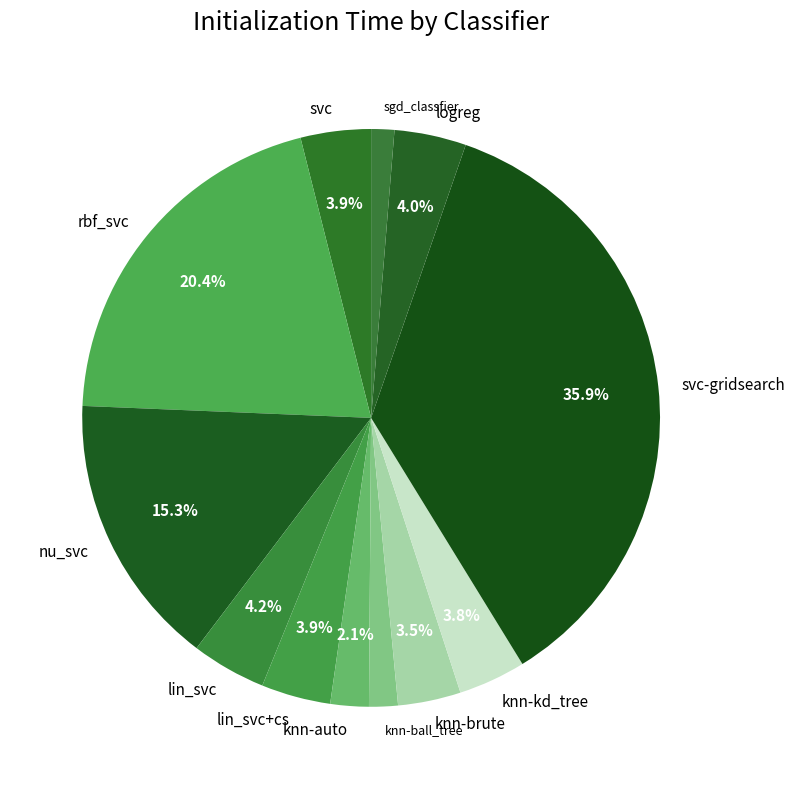

Is it true that logreg is 16% of the pie?

False